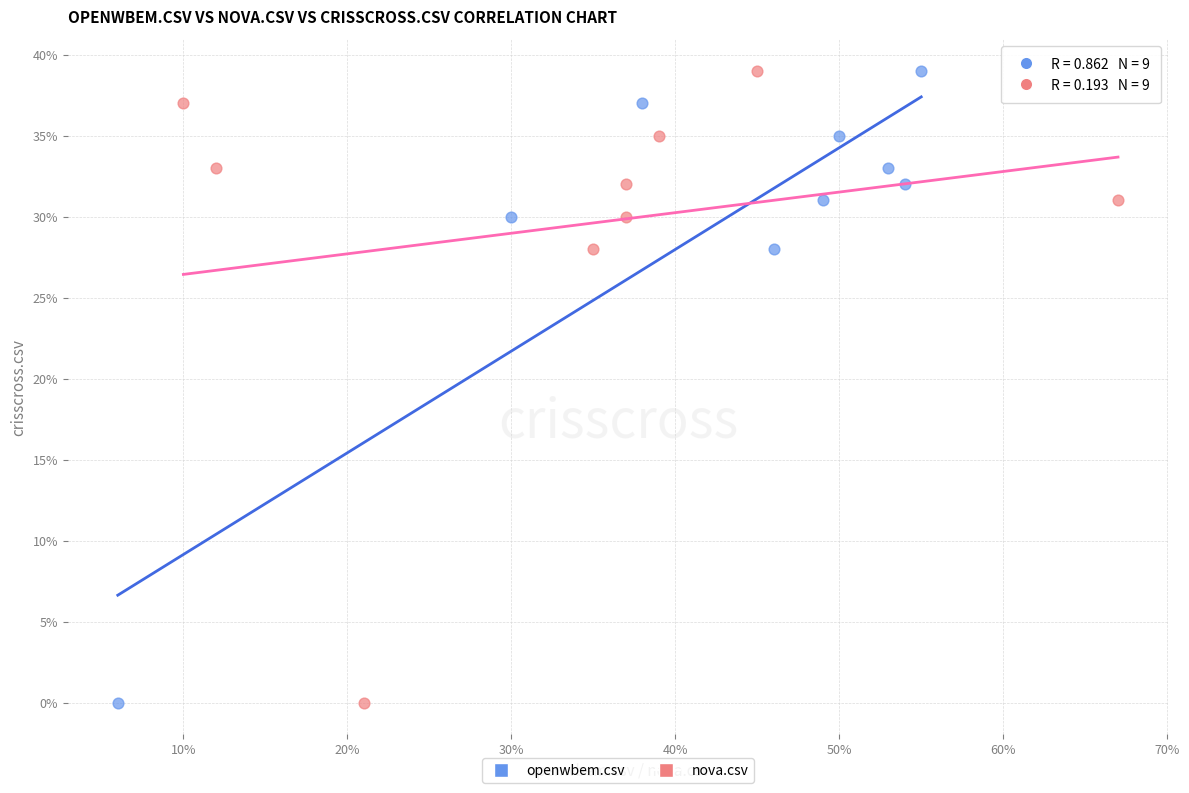

What are all the series names shown in the legend?

openwbem.csv, nova.csv